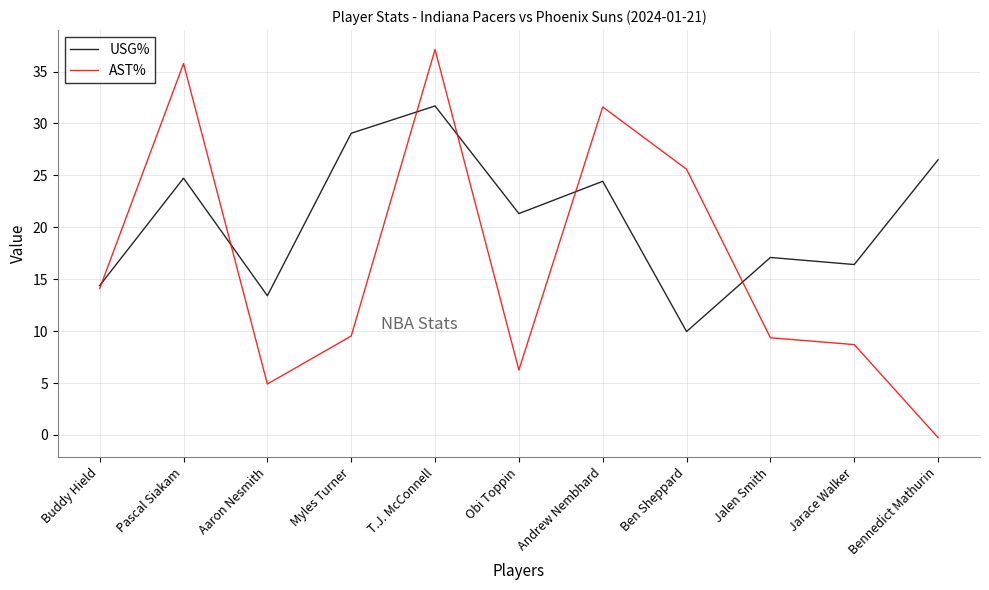

What position from the left is Buddy Hield?

1